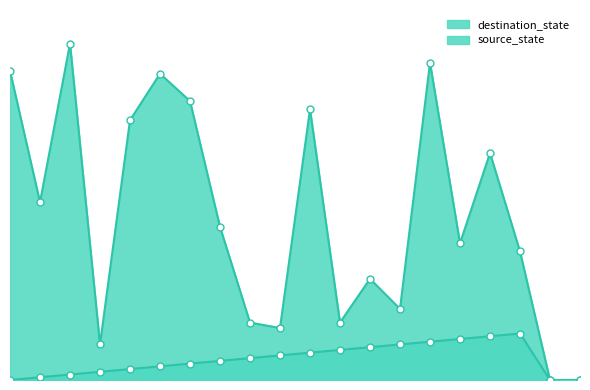

Reading left to right, what are all the values shown in this chart?

destination_state_line: 113	65	123	13	95	112	102	56	21	19	99	21	37	26	116	50	83	47	0	0
source_state_line: 0	1	2	3	4	5	6	7	8	9	10	11	12	13	14	15	16	17	0	0